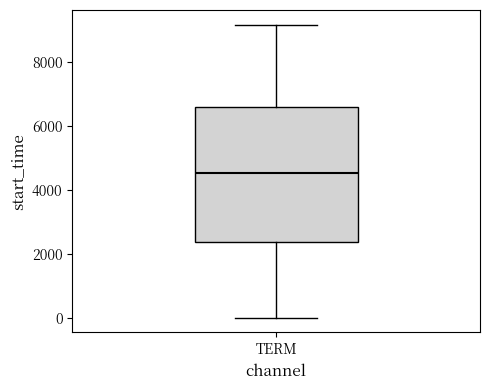

Where does the upper whisker of the box for TERM end on the y-axis? The values are not printed on the chart, so give them approximately, as read against the axis.

9200